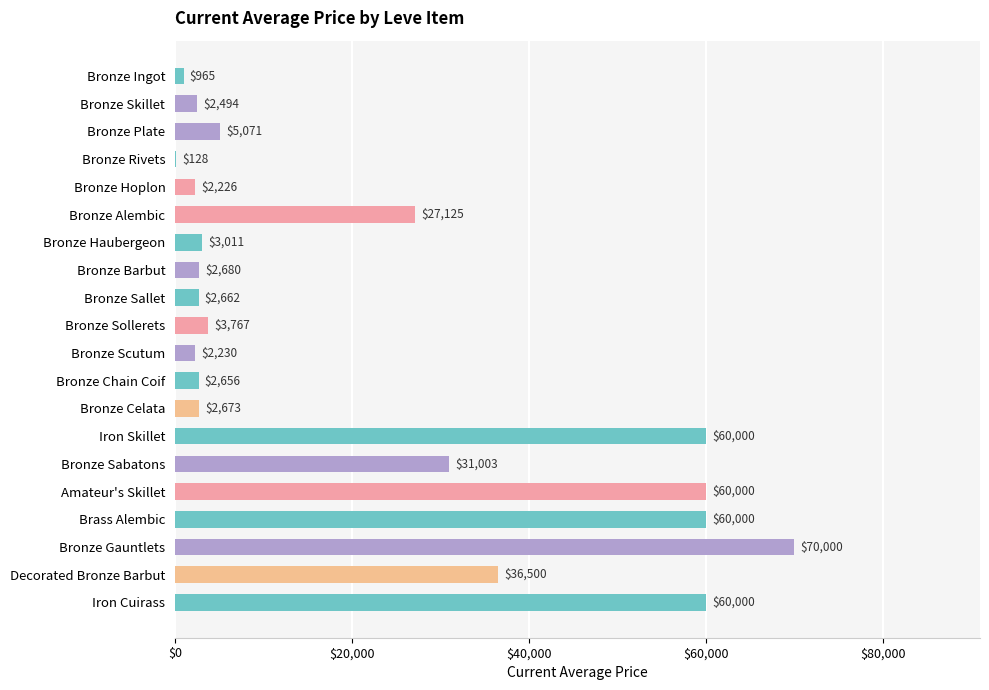

Which has a higher value, Brass Alembic or Bronze Sallet?

Brass Alembic